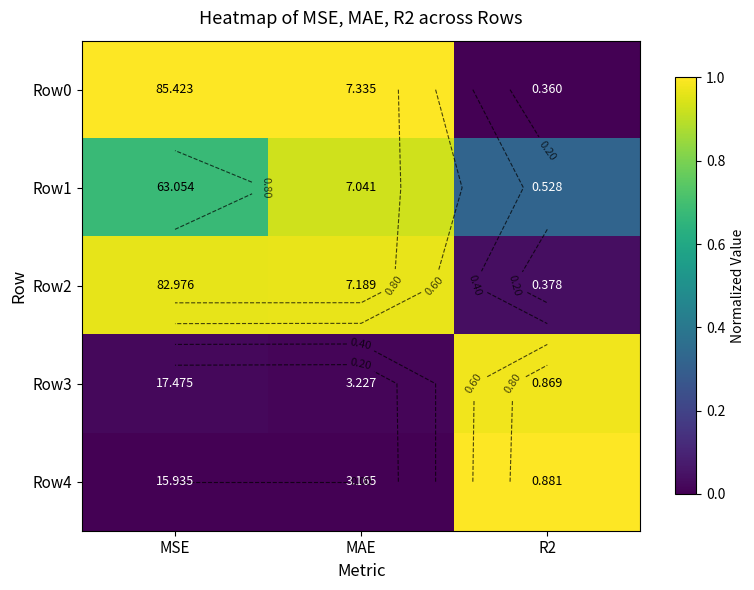

Is it true that Row3 equals 1.0 at R2?

True